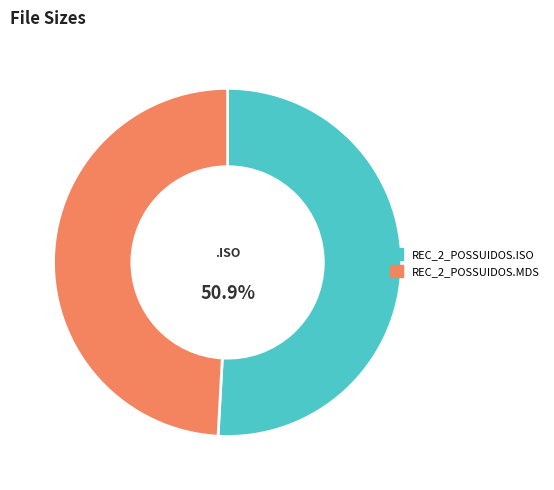

Which slice is the smallest?

REC_2_POSSUIDOS.MDS